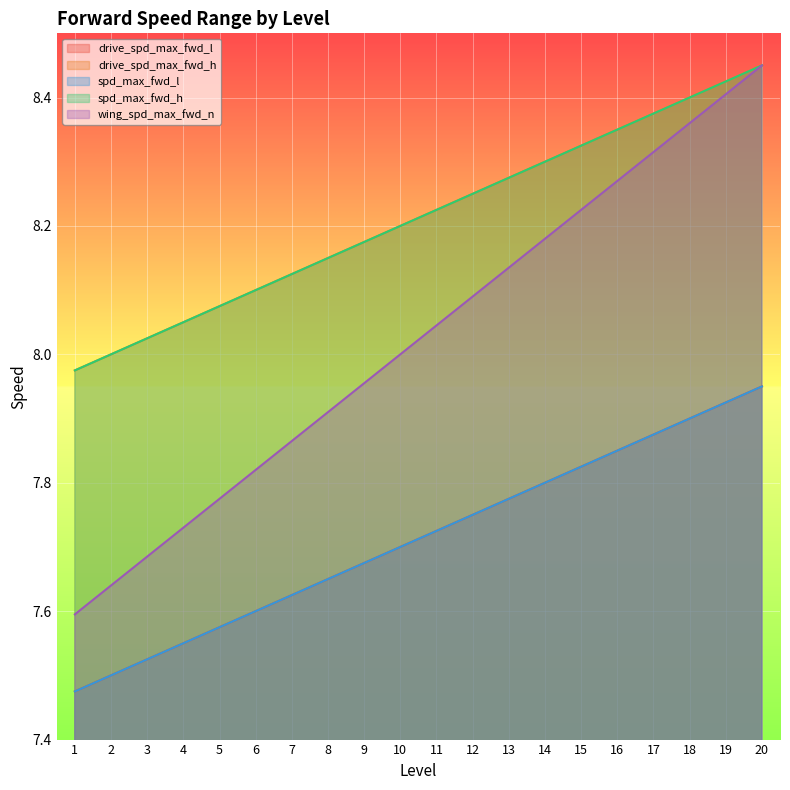

True or false: spd_max_fwd_l has a value of 14.1 at 18.

False